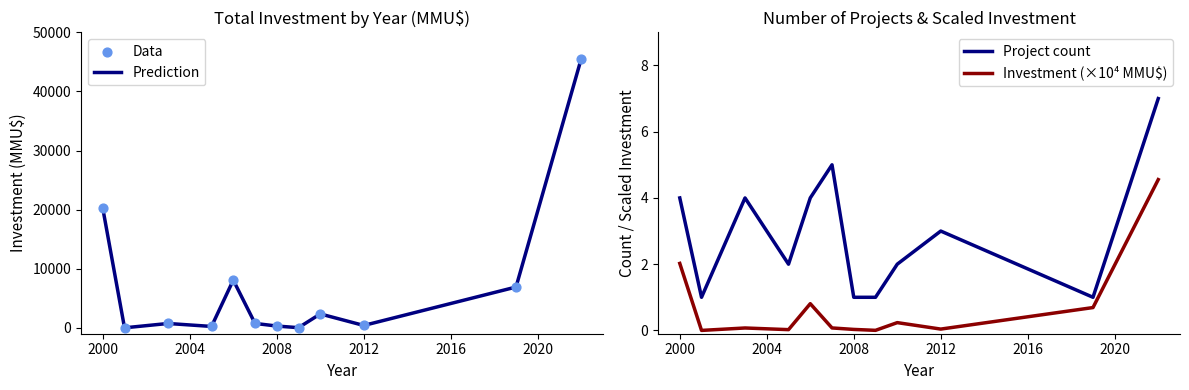

Which series reaches the minimum Y coordinate?

Prediction